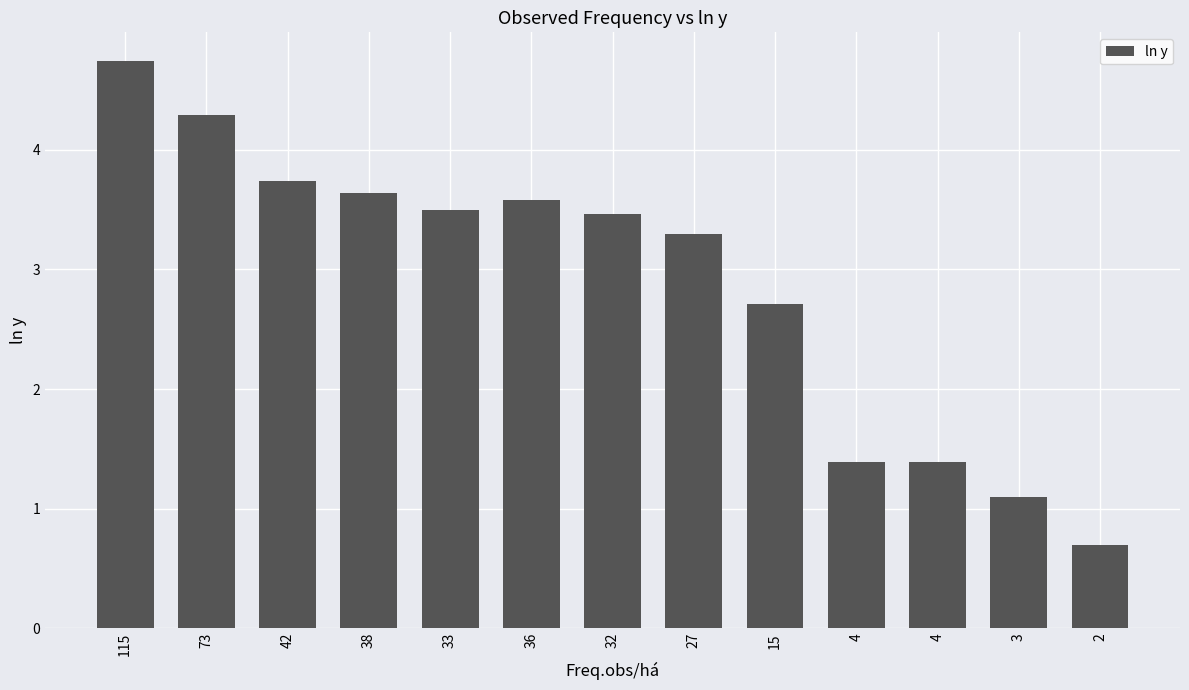

What is the difference between the maximum and minimum values?

4.1